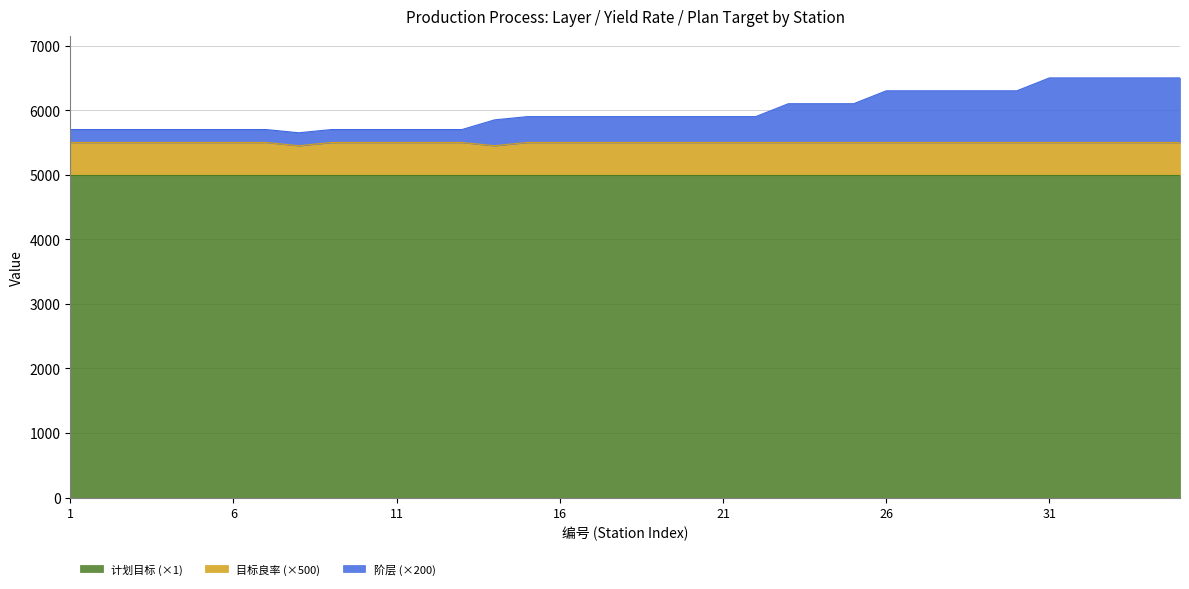

True or false: 阶层 and 目标良率 cross at least once.

False